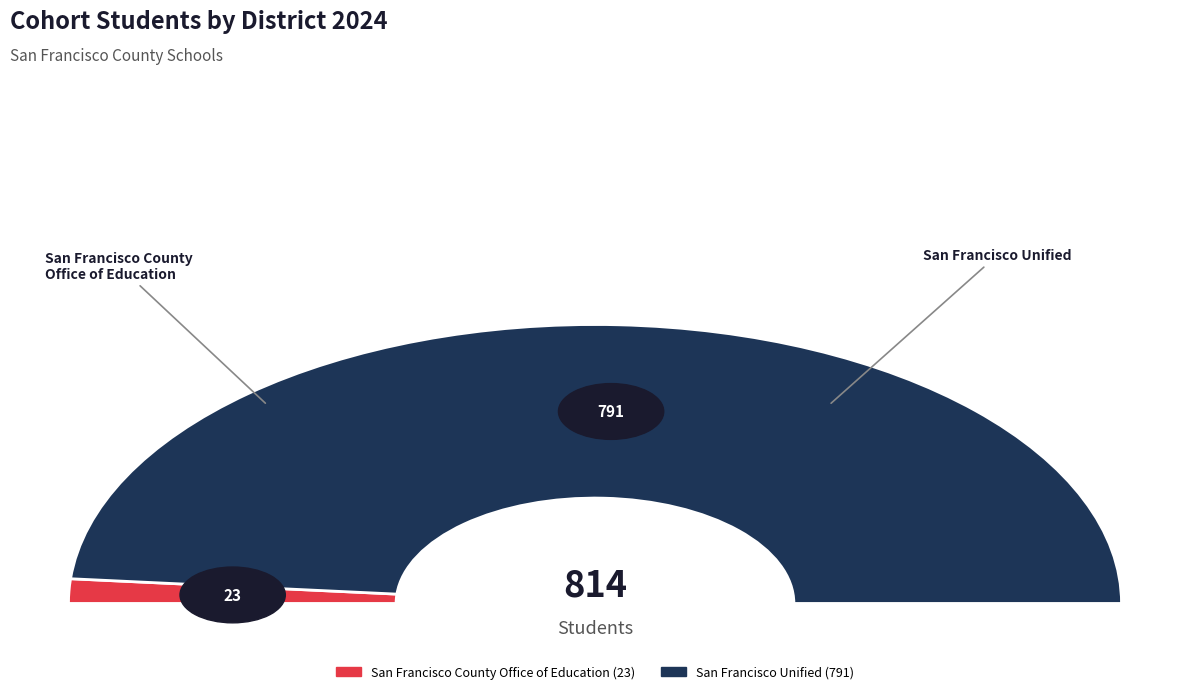

Is it true that San Francisco County Office of Education is 3% of the pie?

True